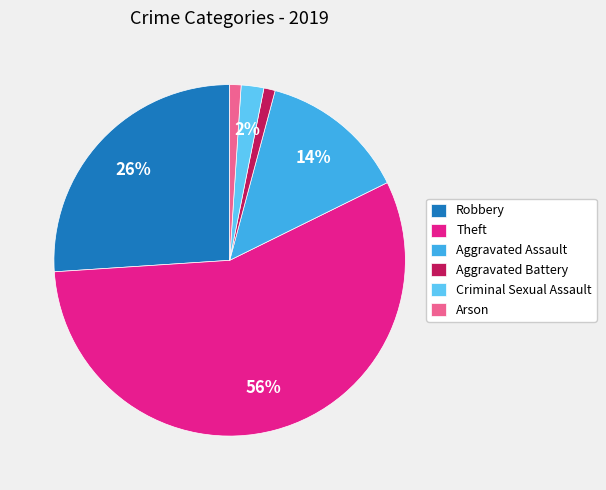

To the nearest percent, what is the difference between the largest and smallest slice percentages?

55%